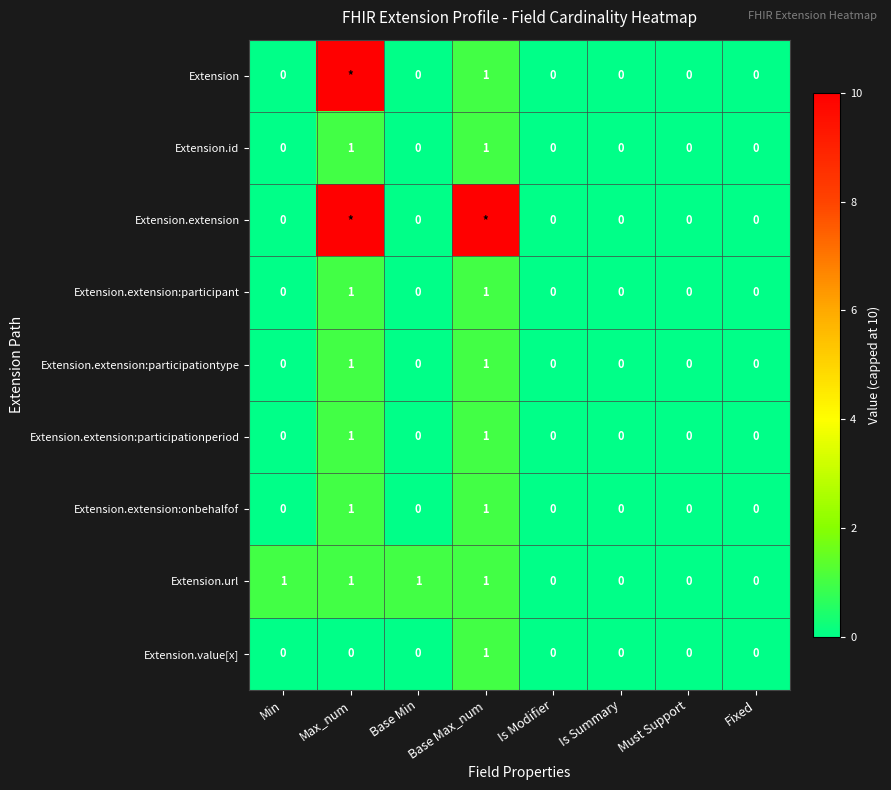

Between Base Max_num and Must Support, which is larger?

Base Max_num